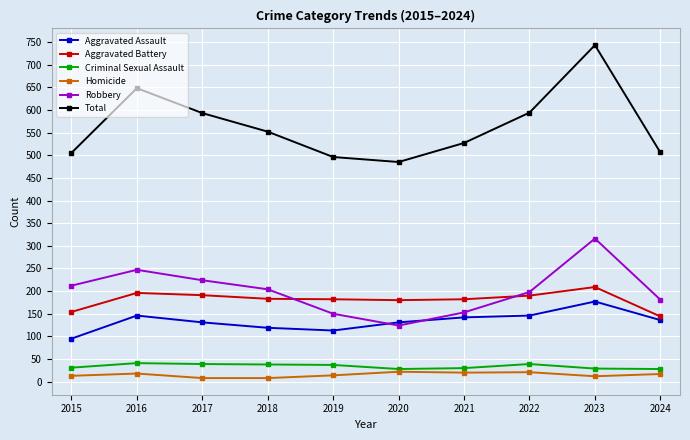

Which series has the largest range (max minus min)?

Total